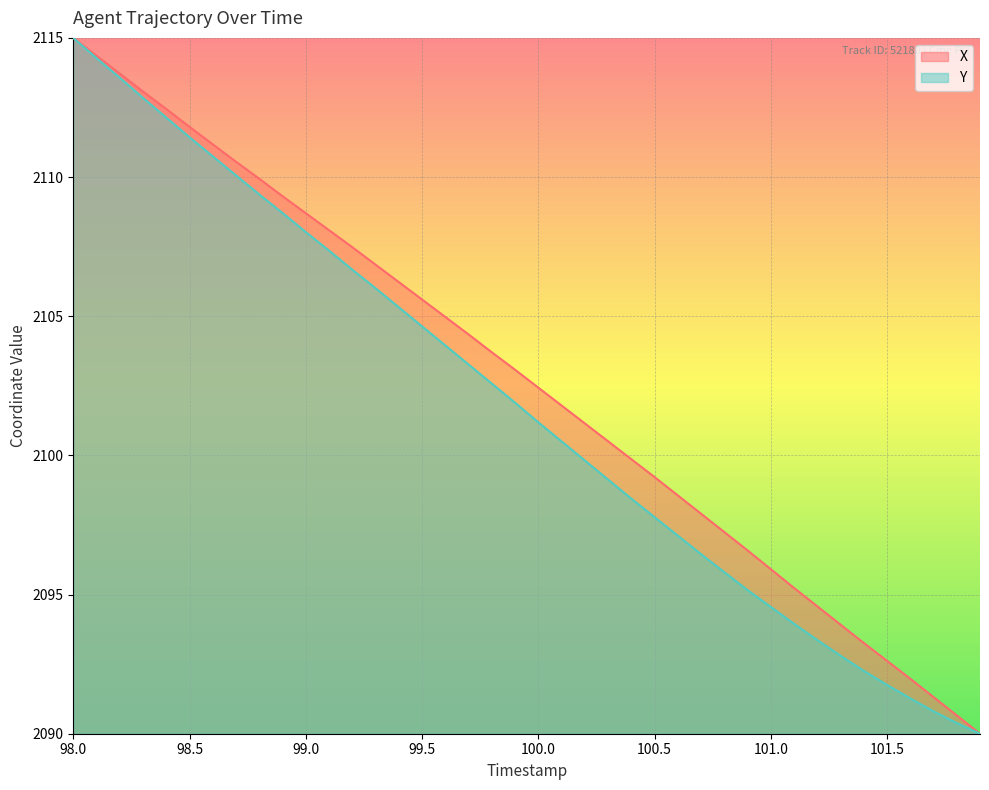

How many lines are shown in the chart?

2